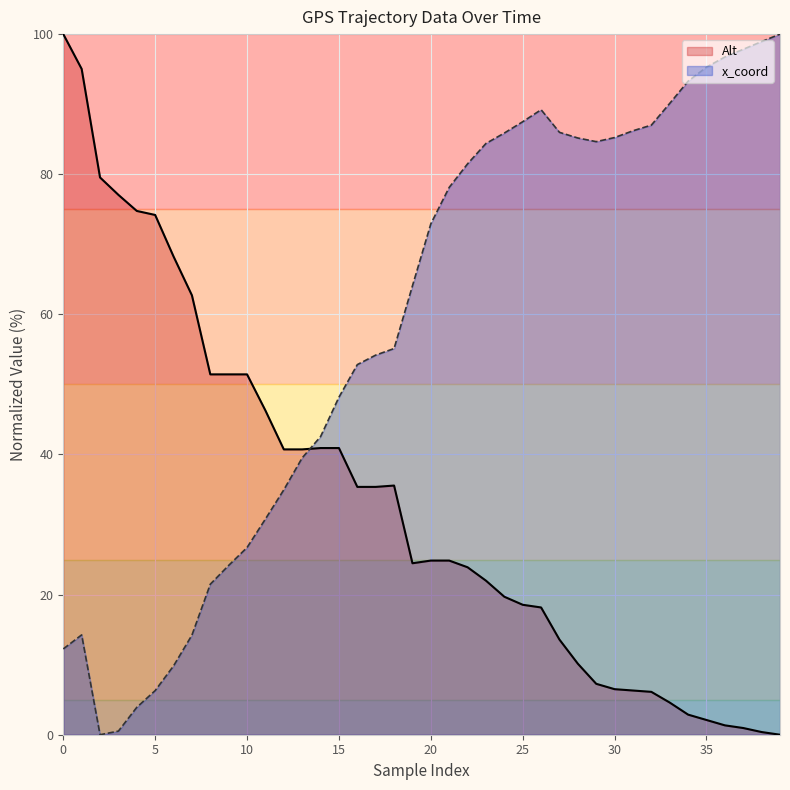

Reading left to right, what are all the values shown in this chart?

Alt: 100.0	95.0	79.5	77.1	74.8	74.2	68.3	62.7	51.4	51.4	51.4	46.3	40.7	40.7	40.9	40.9	35.4	35.4	35.6	24.5	24.9	24.9	23.9	22.0	19.7	18.5	18.2	13.6	10.1	7.3	6.5	6.3	6.1	4.6	2.9	2.1	1.3	1.0	0.4	0.0
x_coord: 12.2	14.2	0.0	0.5	3.9	6.3	9.8	14.2	21.5	24.2	26.7	30.8	35.0	39.5	42.6	48.2	52.8	54.2	55.1	64.1	72.9	78.1	81.5	84.4	85.9	87.5	89.2	86.0	85.2	84.7	85.2	86.2	87.0	90.1	93.3	95.3	96.7	97.8	98.9	100.0